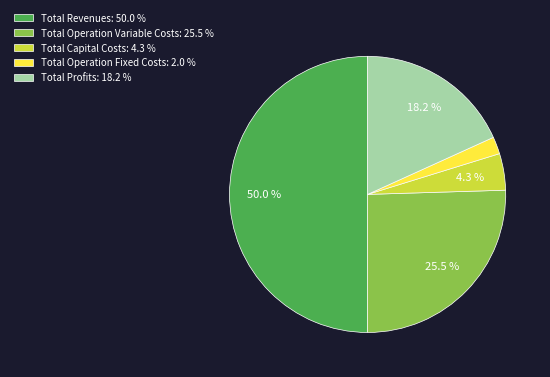

How much of the chart is everything except Total Revenues: 50.0 %?

50.0%